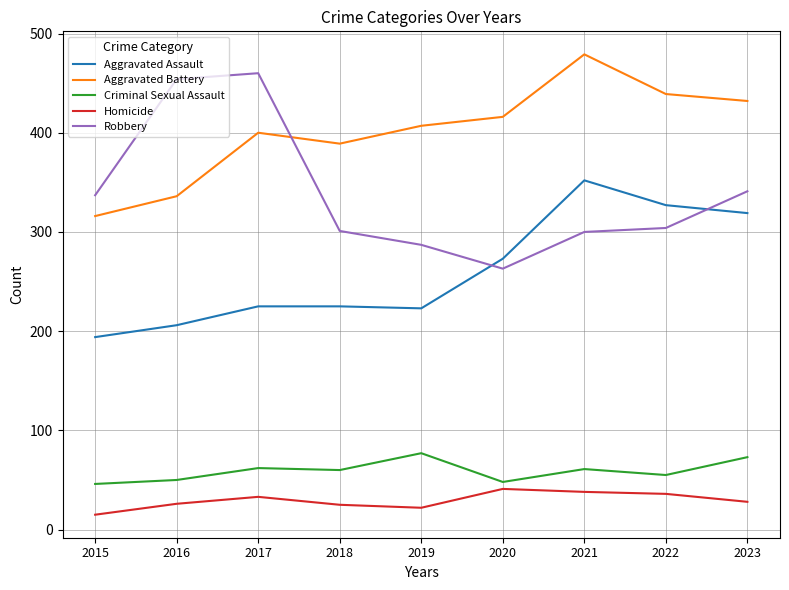

What is the spread (max minus min) of values at 2016?

428